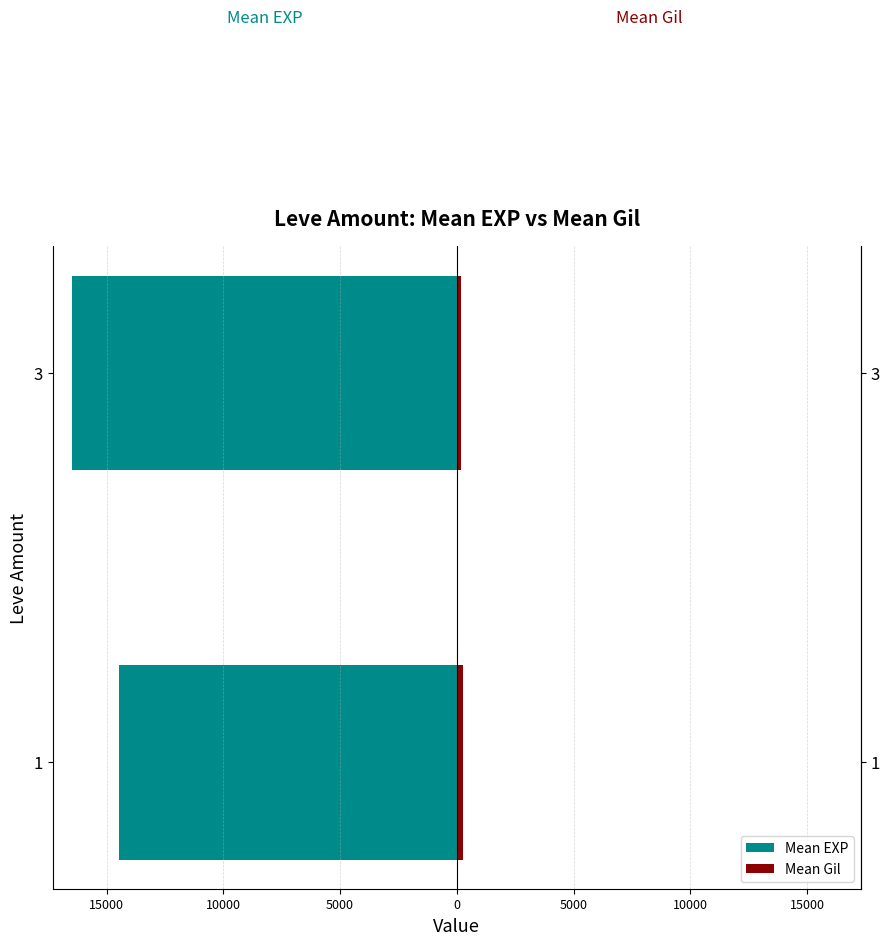

Between 1 and 3, which series saw the biggest shift?

Mean EXP